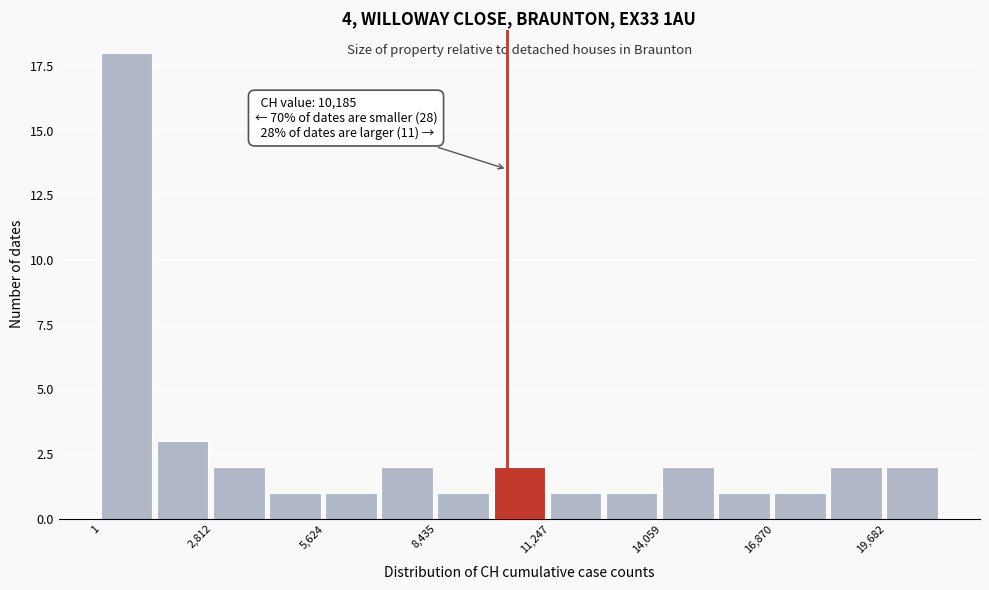

Read against the x-axis, roughly where is the centre of the tallest bar?

500